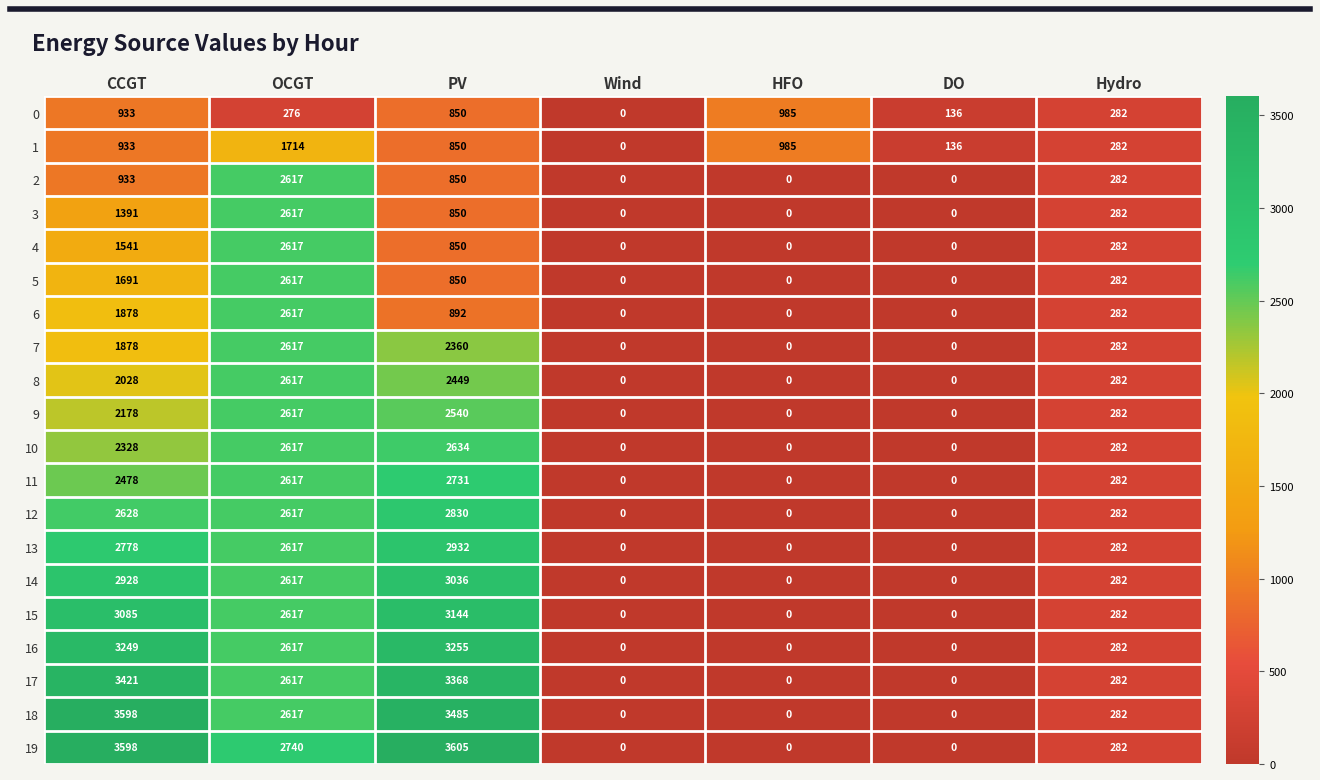

Is the value of 18 at CCGT greater than the value of 7 at DO?

Yes